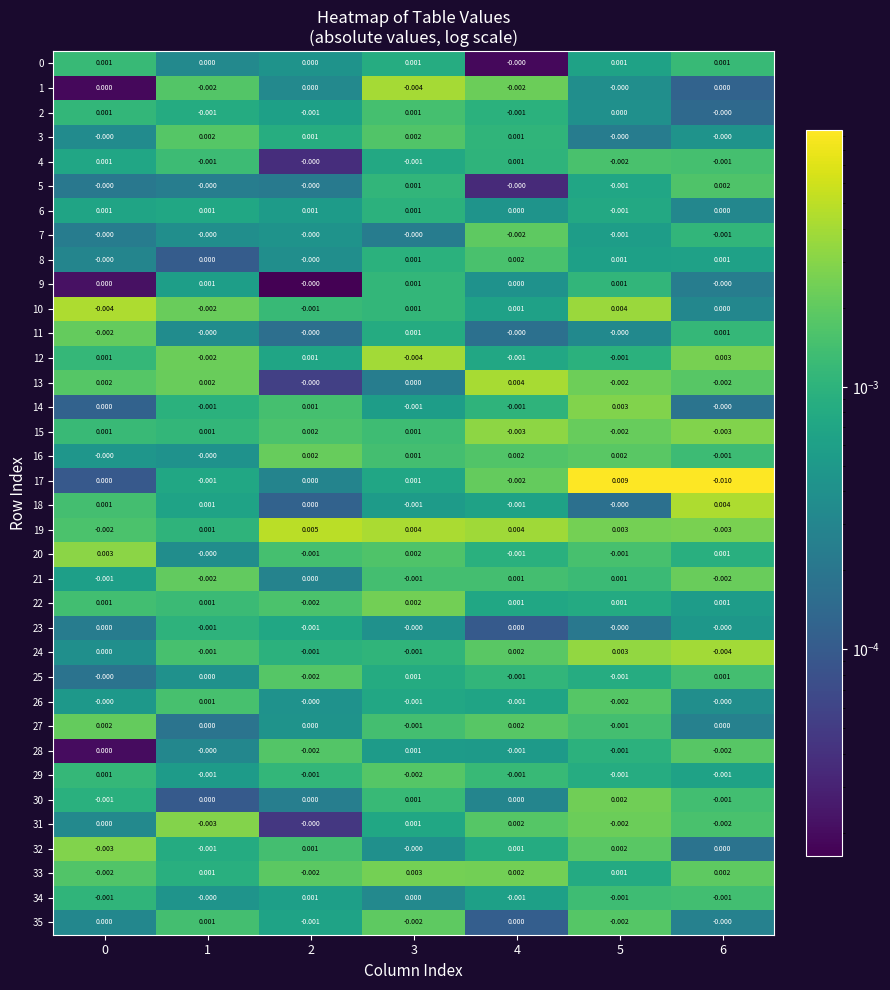

Is the value of 9 at 2 greater than the value of 26 at 3?

Yes